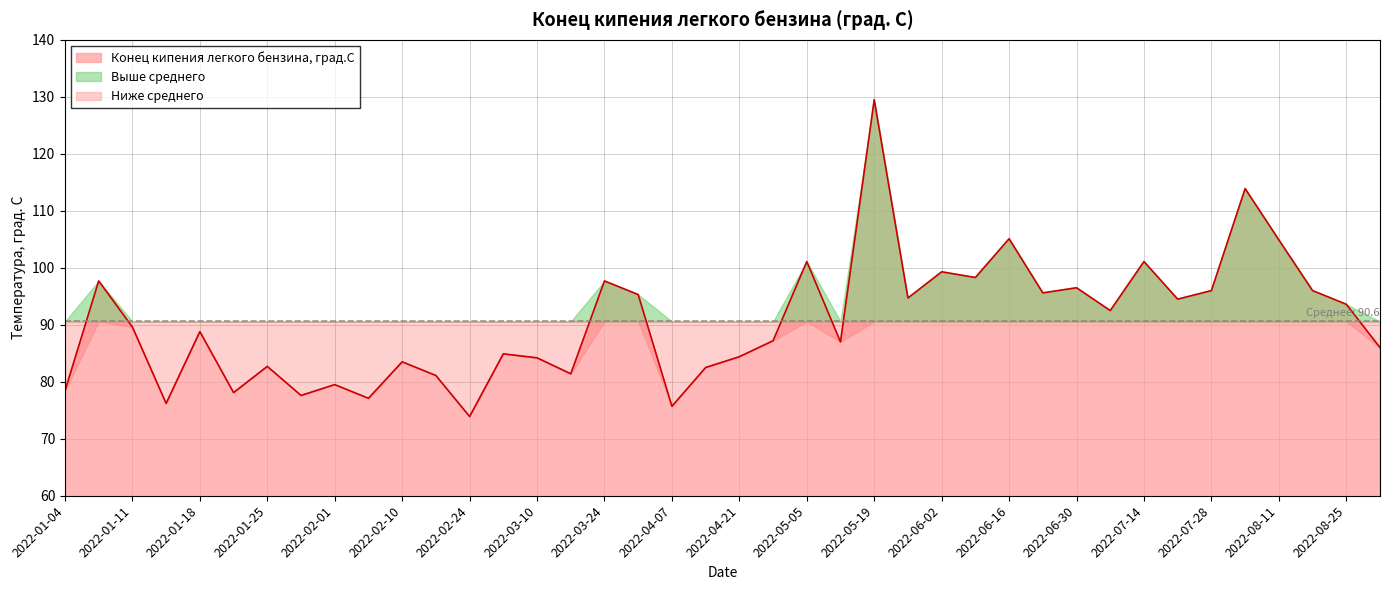

Is it true that the value at 2022-01-25 is 82.7?

True